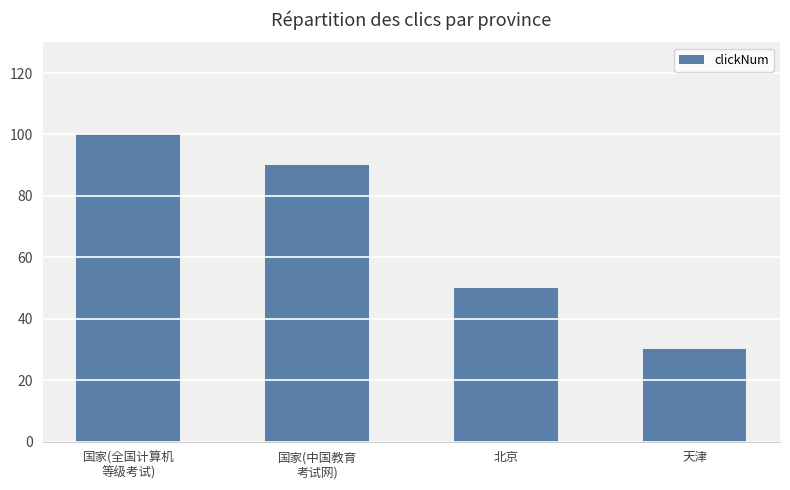

List the labels in order of value, smallest first.

天津, 北京, 国家(中国教育
考试网), 国家(全国计算机
等级考试)